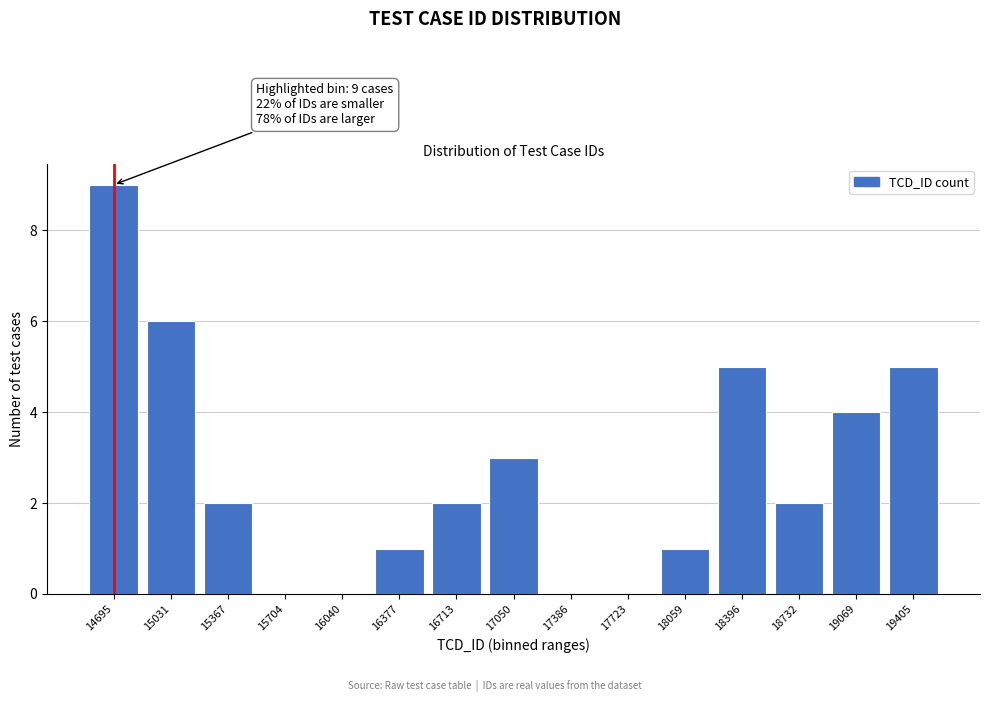

Reading right to left, extract all data points from this chart.

19405=5	19069=4	18732=2	18396=5	18059=1	17723=0	17386=0	17050=3	16713=2	16377=1	16040=0	15704=0	15367=2	15031=6	14695=9